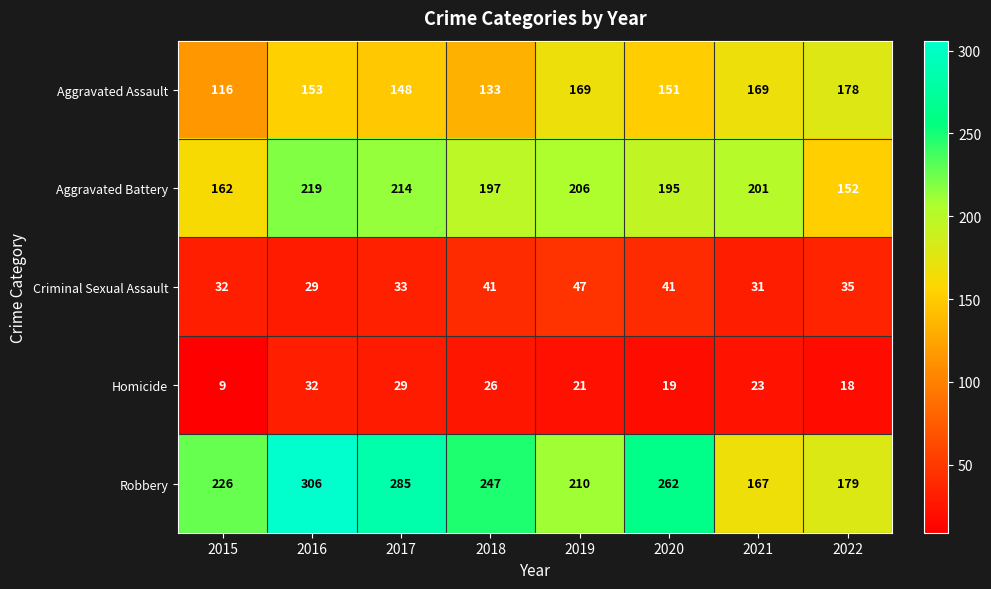

What is the difference between the maximum and minimum values in the Criminal Sexual Assault series?

18